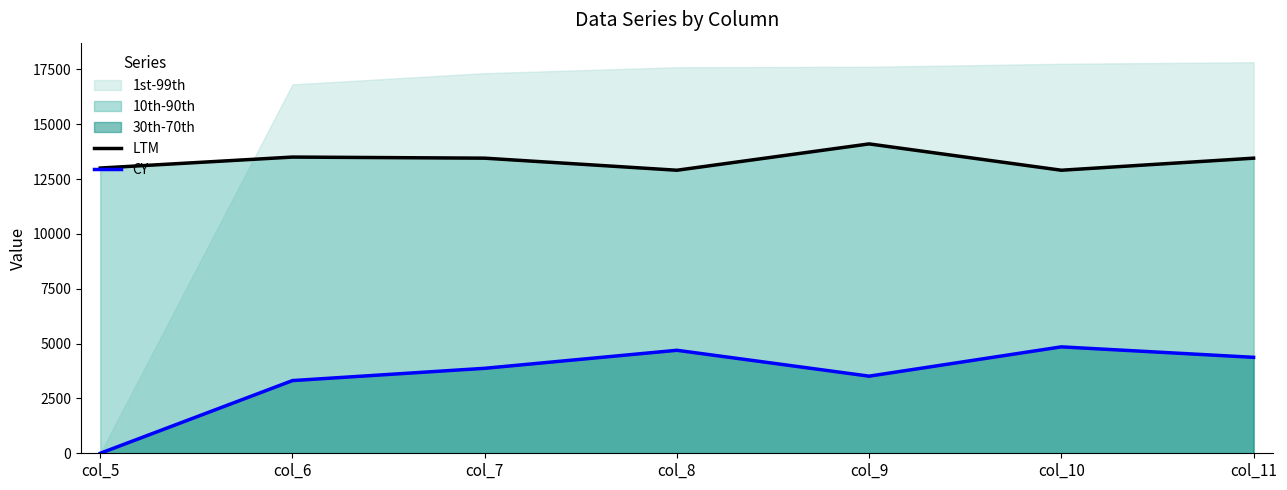

The value of CY at col_5 is 0. True or false?

True